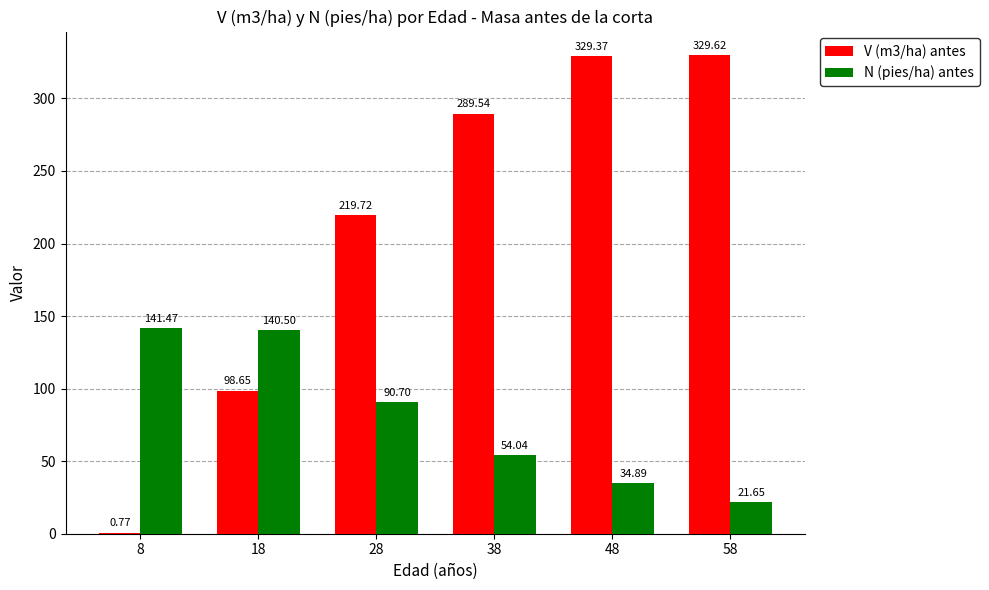

What is the sum of all V (m3/ha) antes values?

1267.7